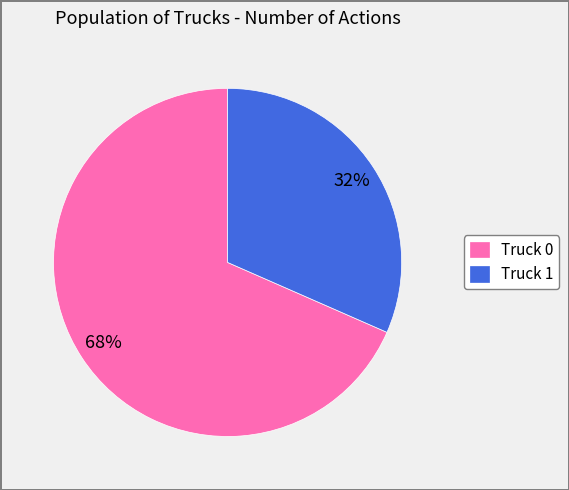

To the nearest percent, what is the average slice percentage?

50%